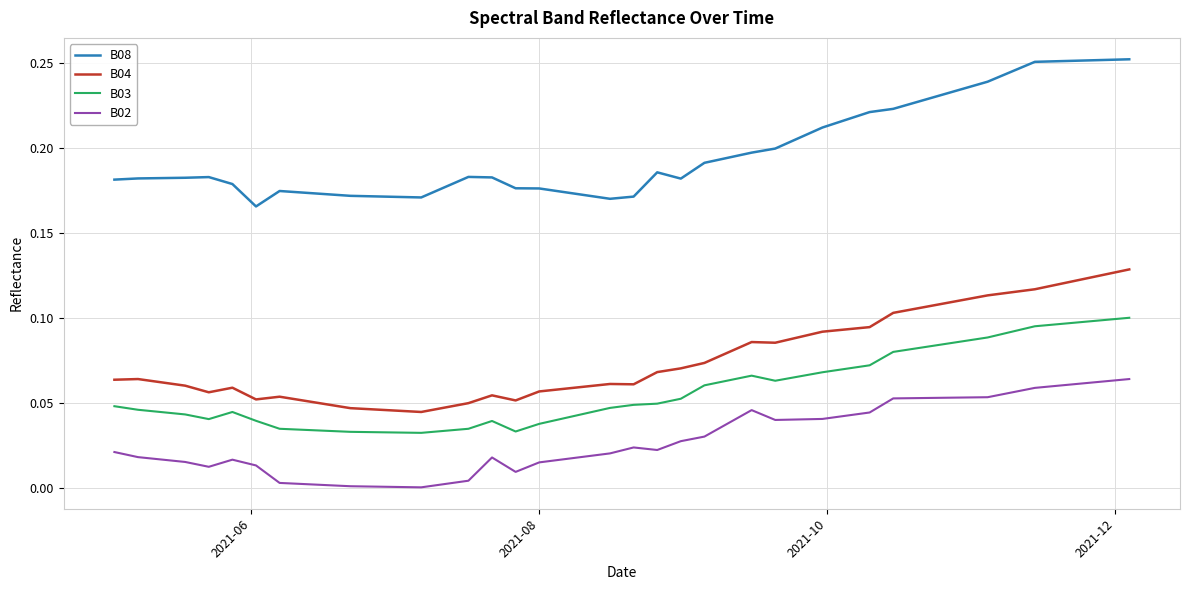

Rank the series by their maximum value, from highest to lowest.

B08, B04, B03, B02